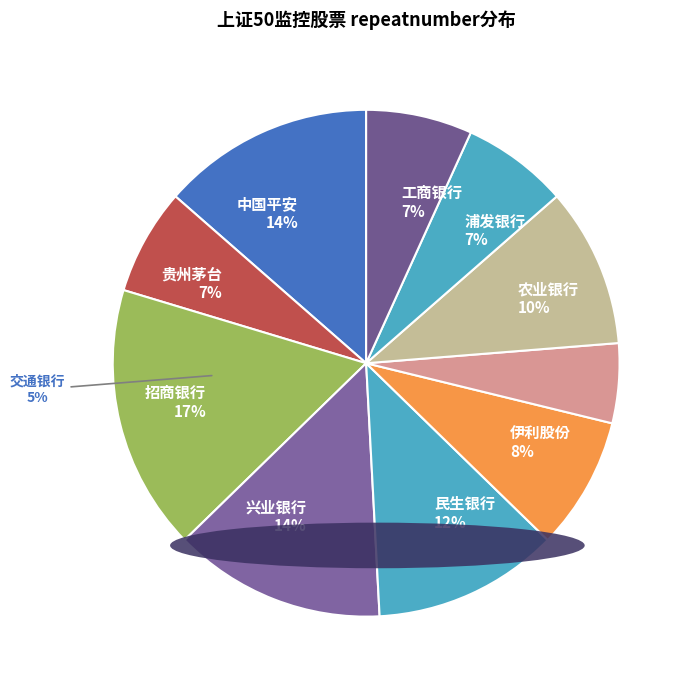

Count the number of slices in the pie.

10